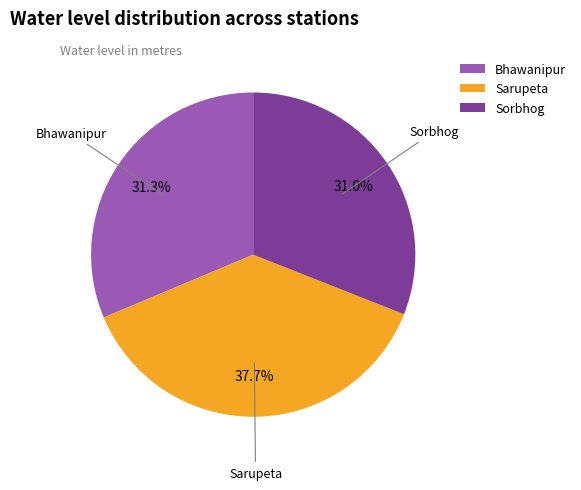

Is the sum of Sorbhog and Bhawanipur greater than half?

Yes